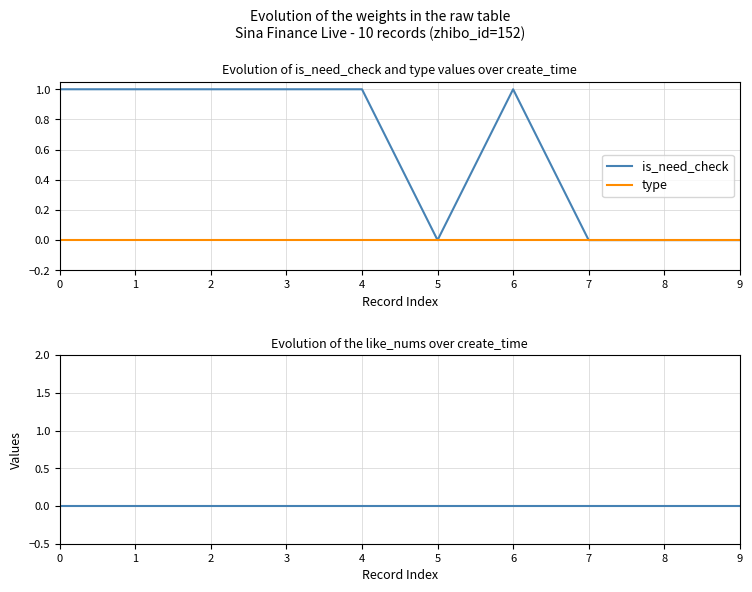

Where is the first local maximum for is_need_check?

6